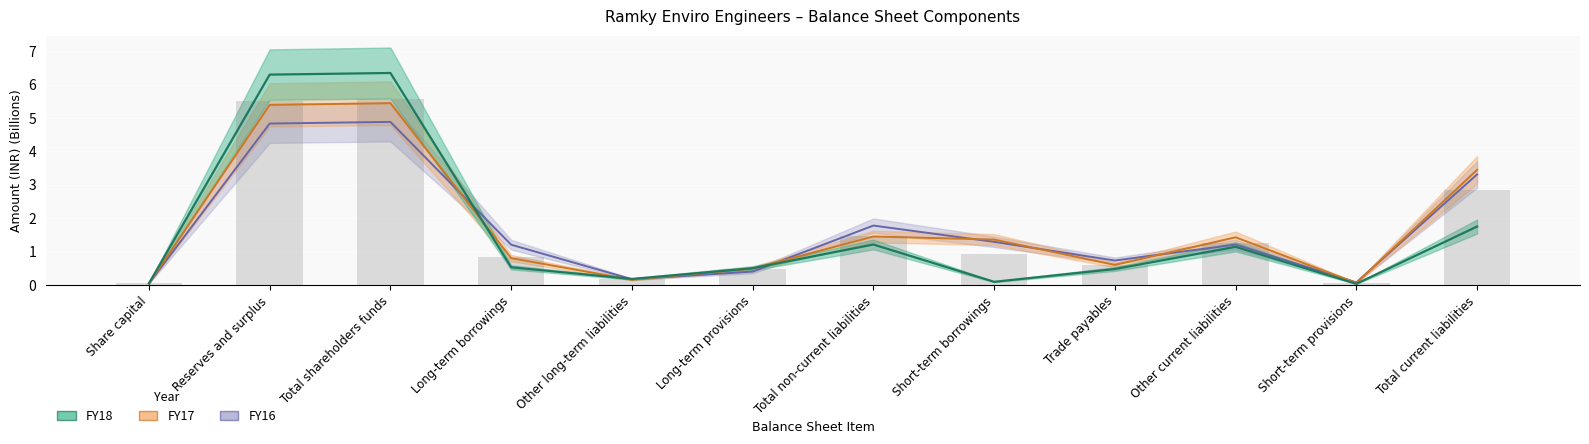

Rank the series by their maximum value, from highest to lowest.

FY18, FY17, FY16